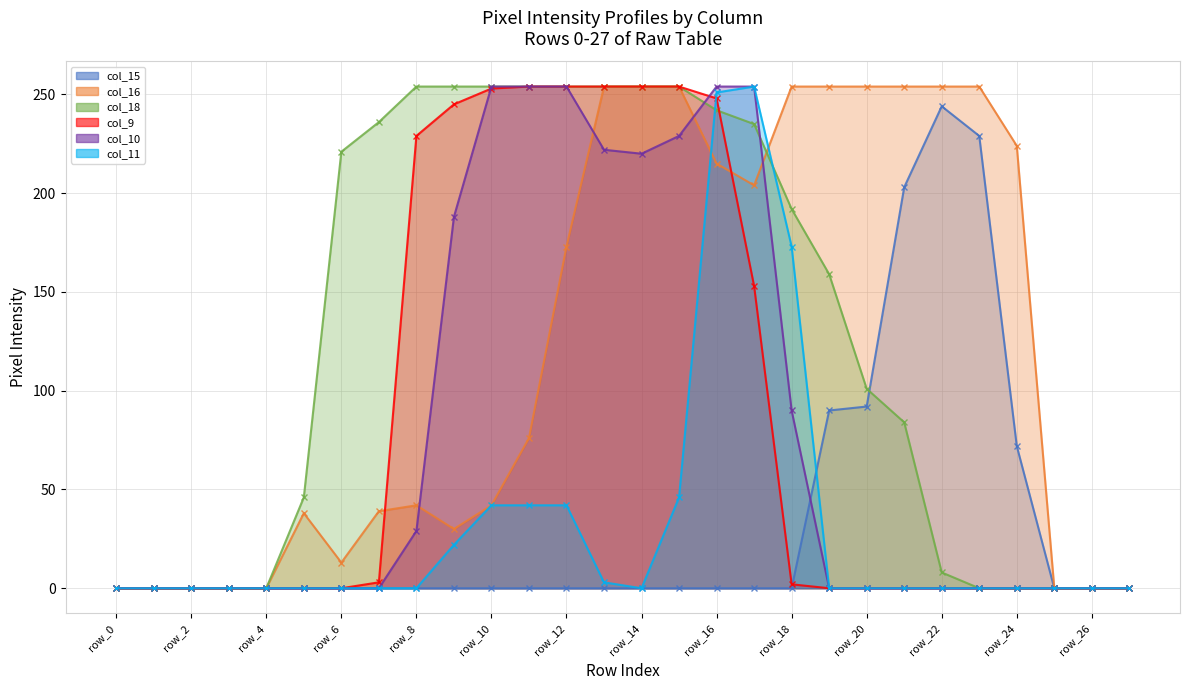

True or false: col_15 has a value of 0 at row_25.

True